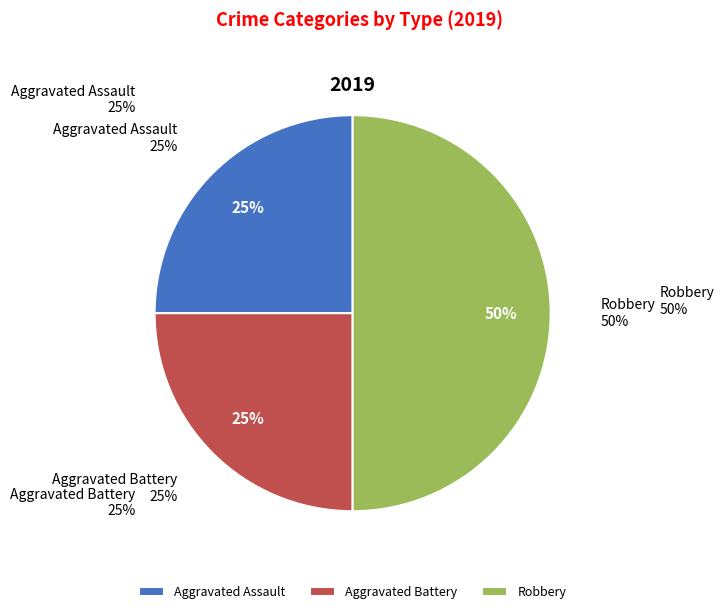

Rank the categories by value from lowest to highest.

Aggravated Assault, Aggravated Battery, Robbery